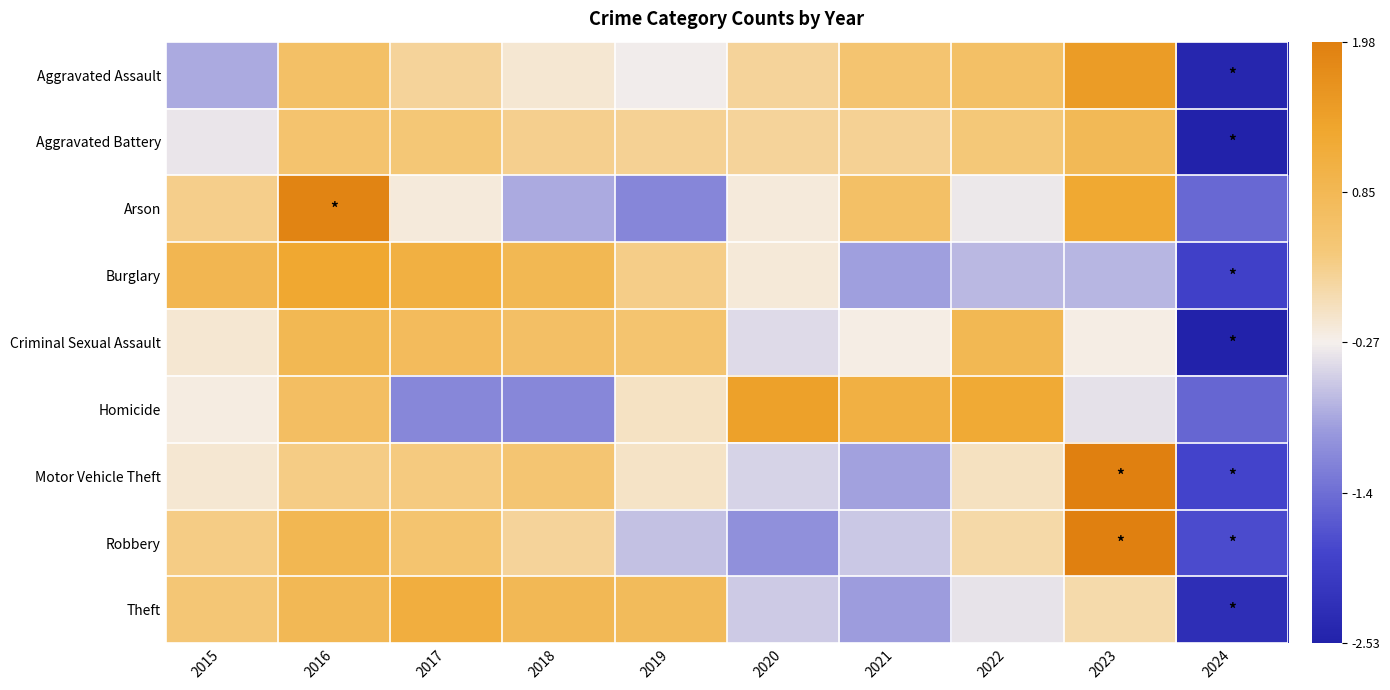

What is the greatest value displayed?

2.2